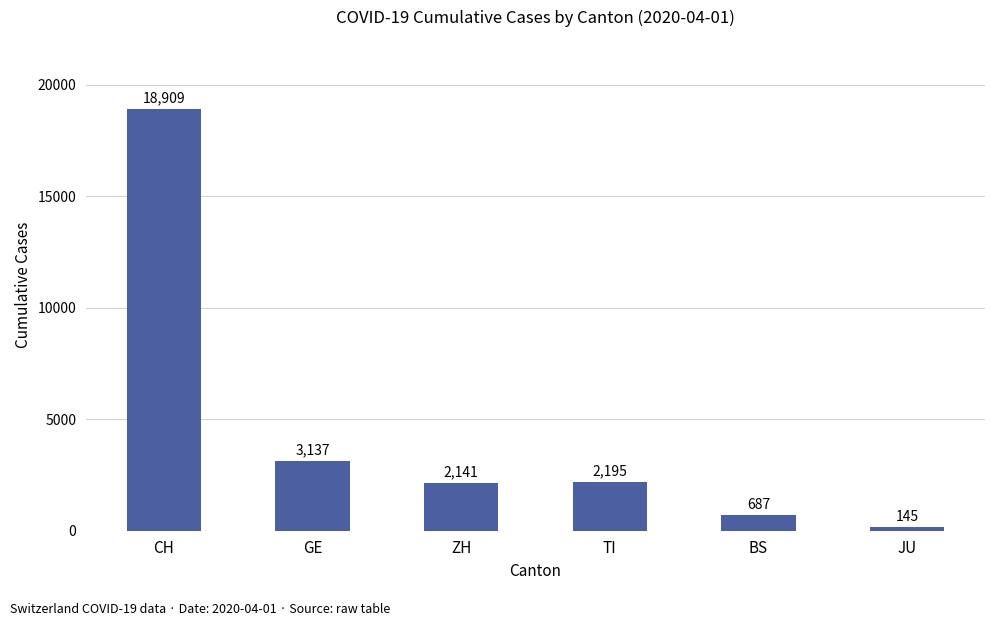

What position from the left is JU?

6